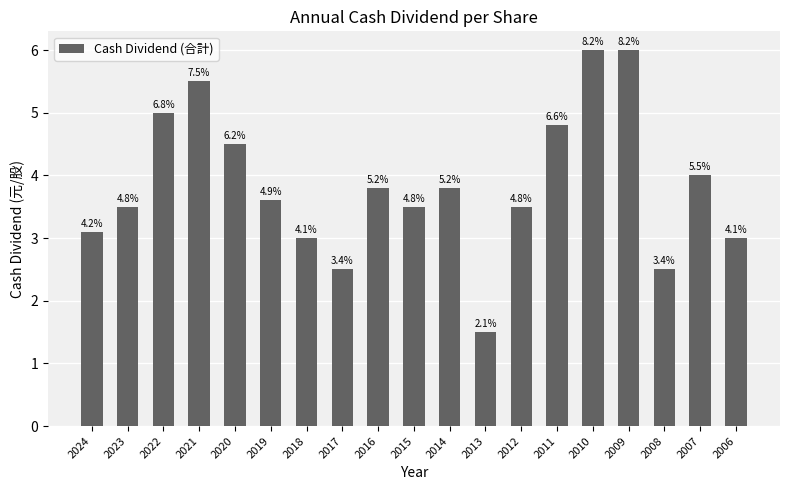

What is the value of the 14th bar from the left?

4.8